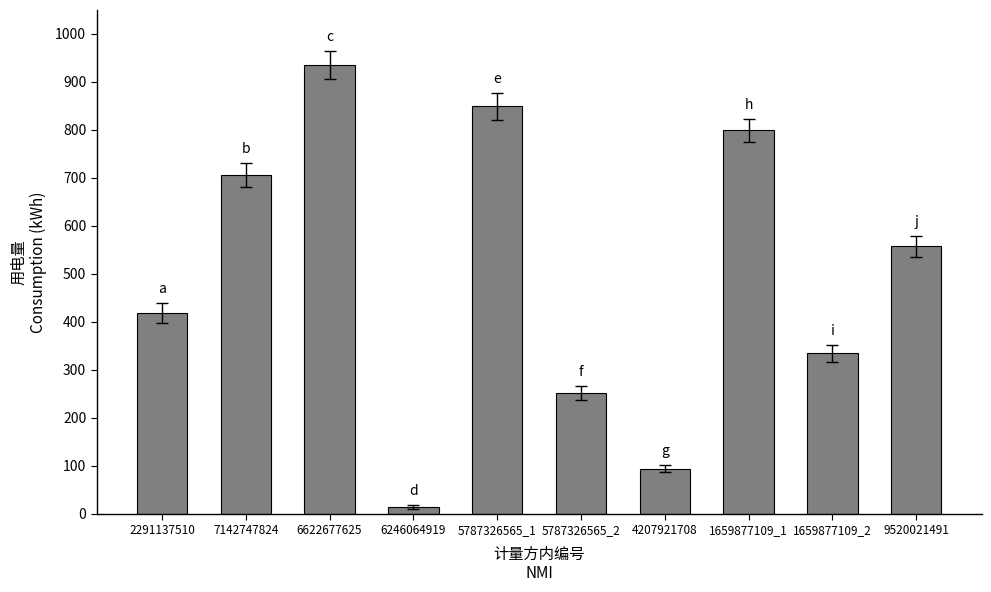

Reading left to right, extract all data points from this chart.

418	705	935	14	849	251	94	799	334	557